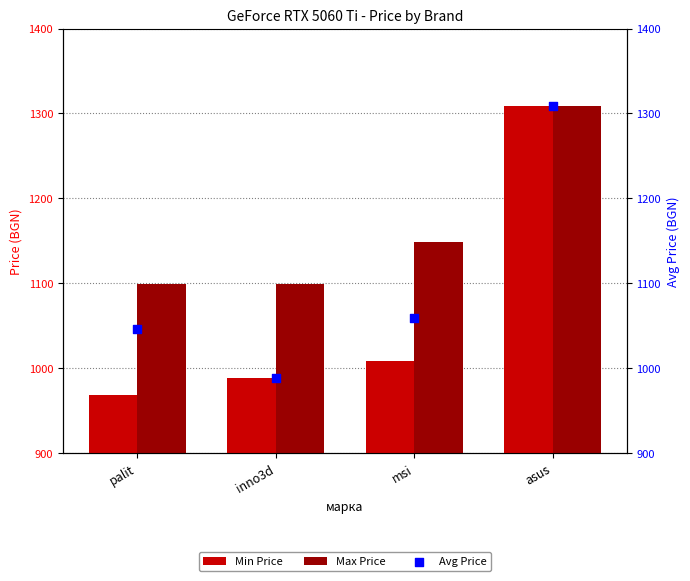

Is the value of Min Price at palit greater than the value of Max Price at msi?

No